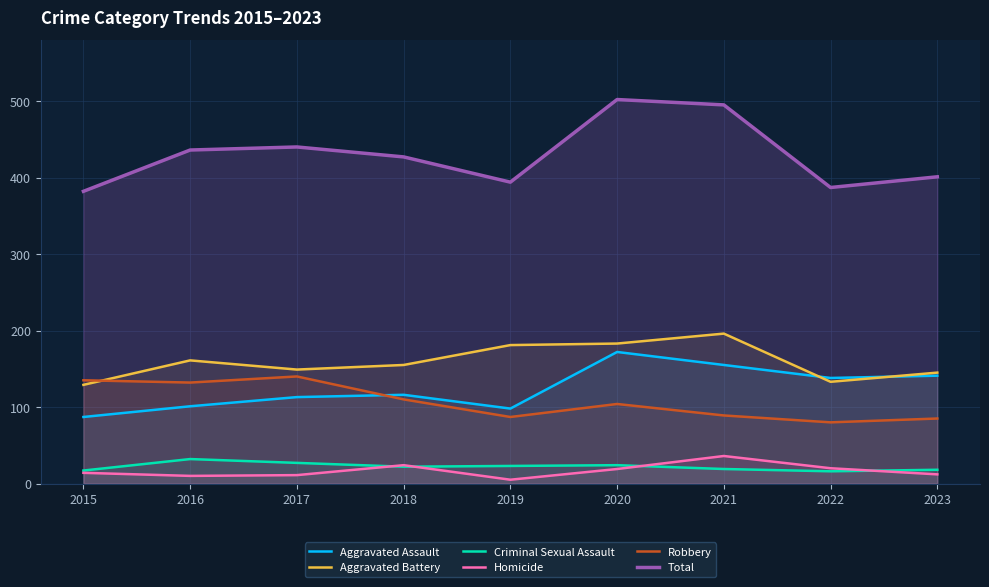

What is the minimum value for Robbery?

80